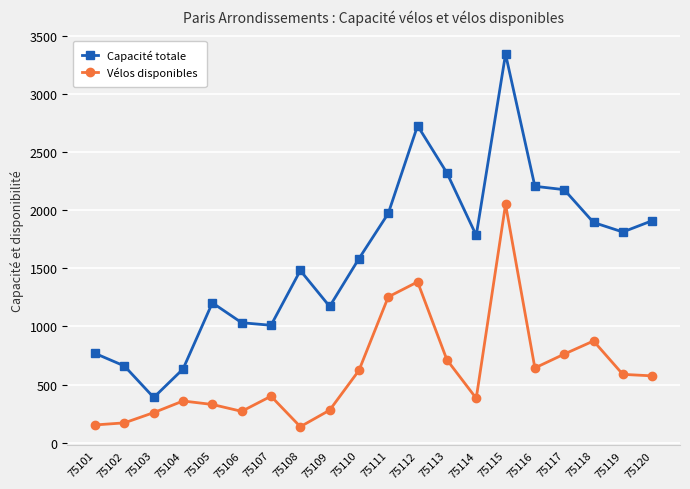

True or false: Vélos disponibles and Capacité totale intersect in this chart.

False